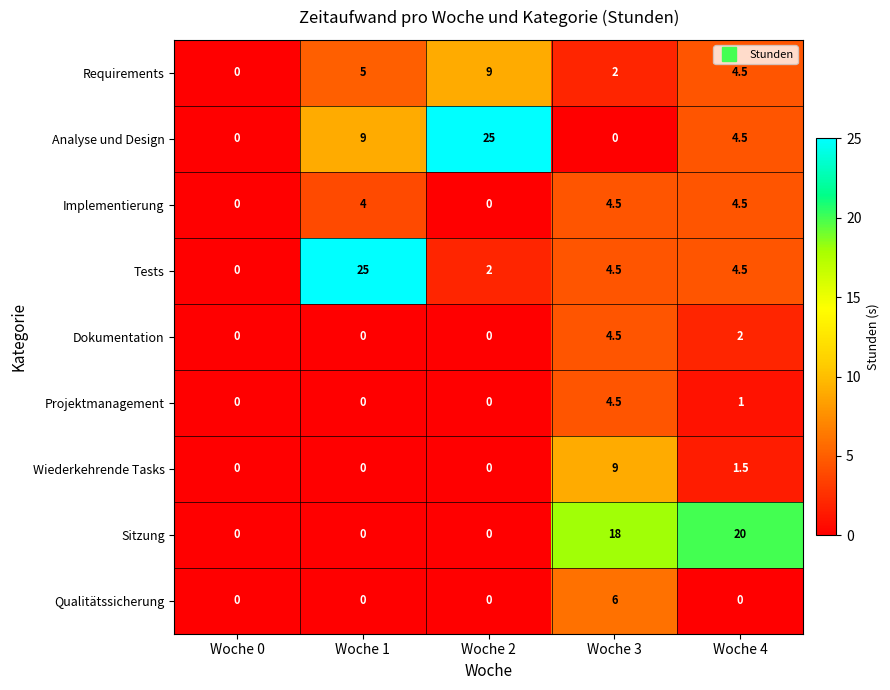

Is it true that Wiederkehrende Tasks equals 0.0 at Woche 1?

True